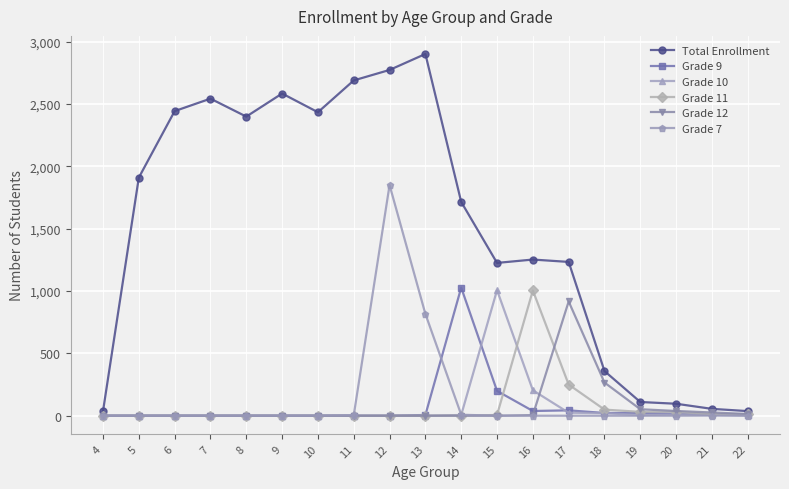

What are all the series names shown in the legend?

Total Enrollment, Grade 9, Grade 10, Grade 11, Grade 12, Grade 7